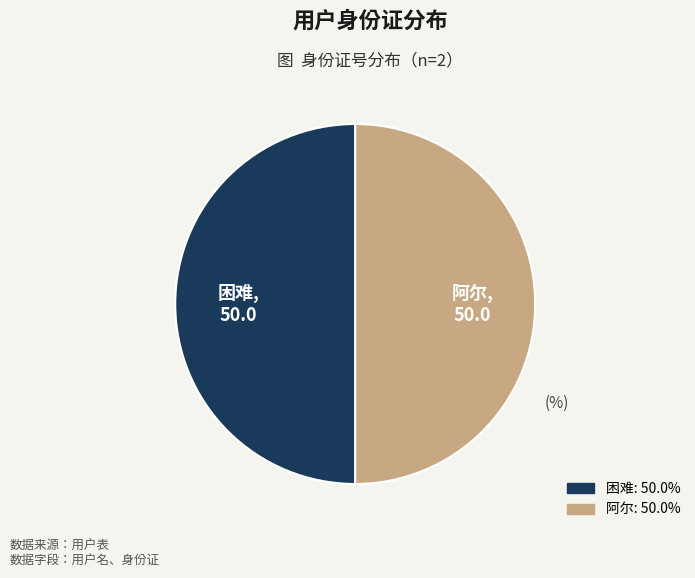

How many segments does this pie chart have?

2